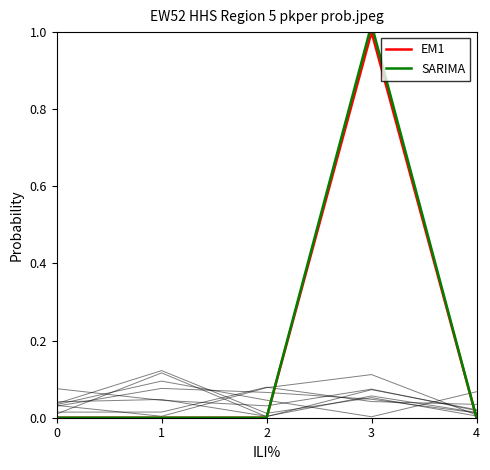

Reading left to right, extract all data points from this chart.

EM1: 0.0	0.0	0.0	1.0	0.0
SARIMA: 0.0	0.0	0.0	1.0	0.0